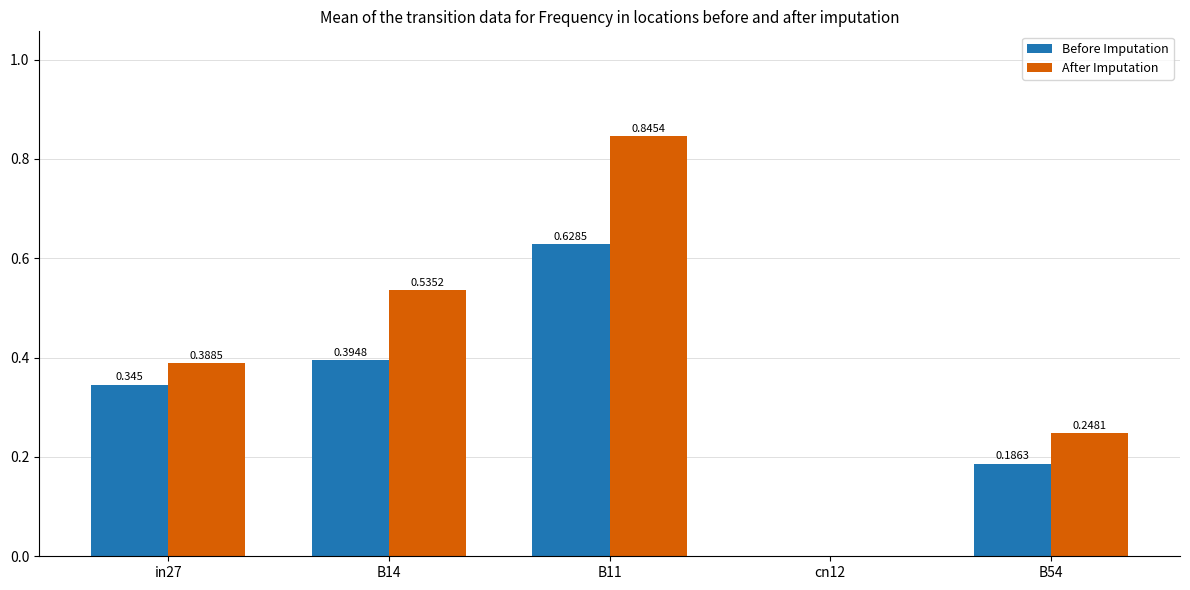

Which series has the largest total across all categories?

After Imputation